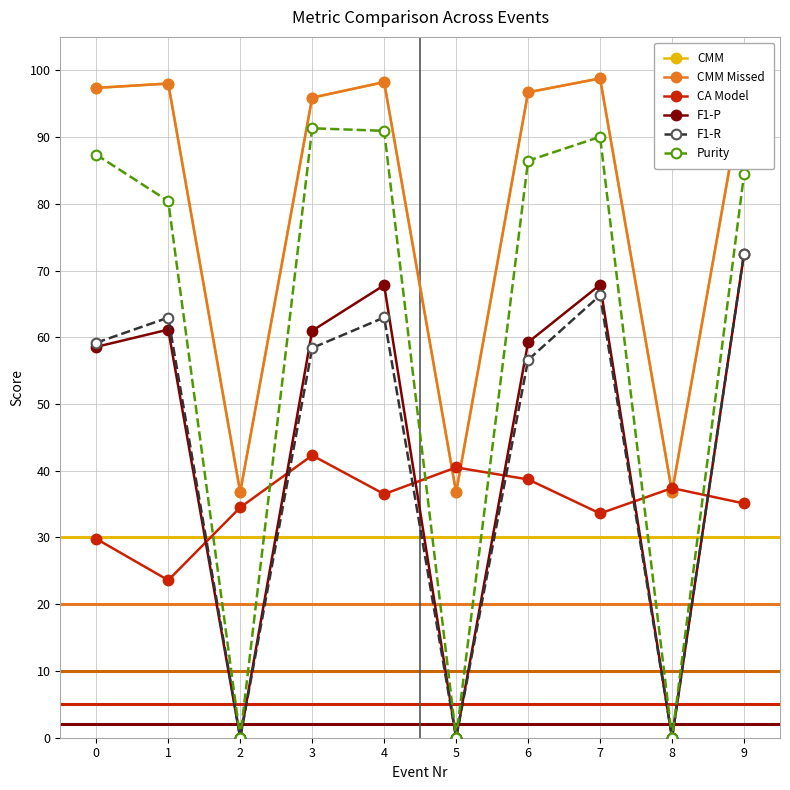

What is the difference between the highest and lowest values at 4?

0.6